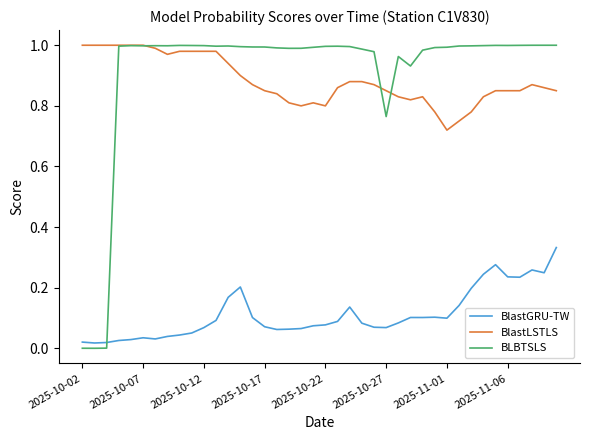

True or false: BlastGRU-TW and BlastLSTLS cross at least once.

False